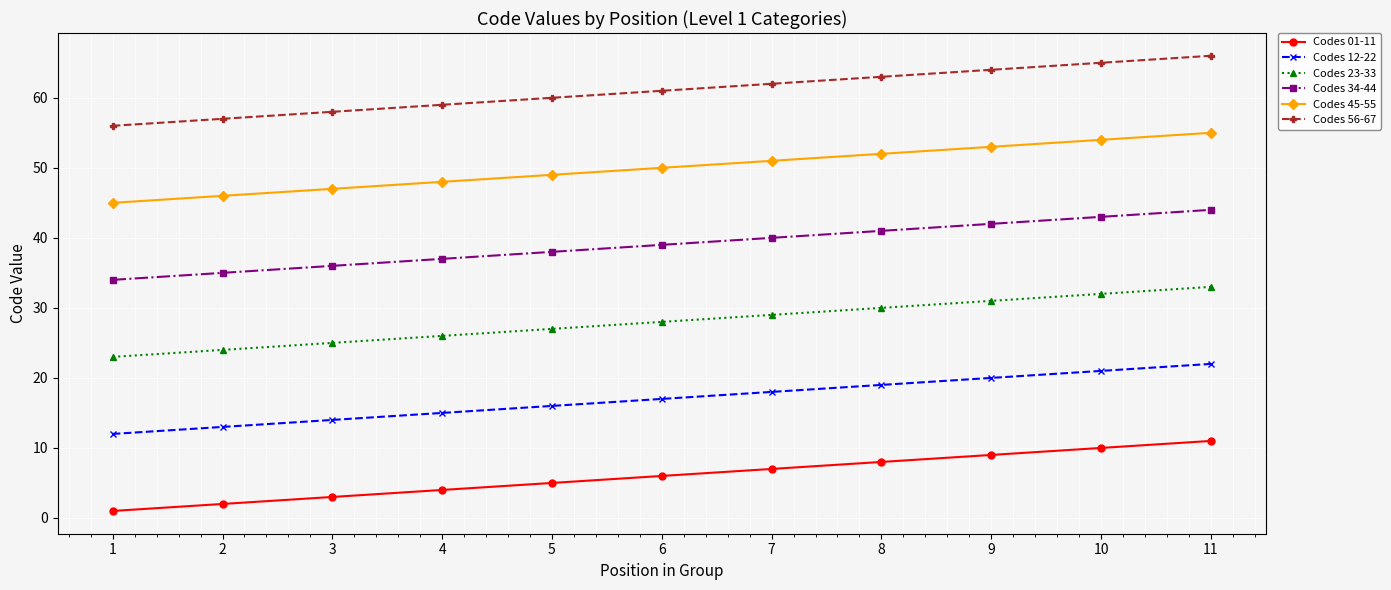

How many lines are shown in the chart?

6